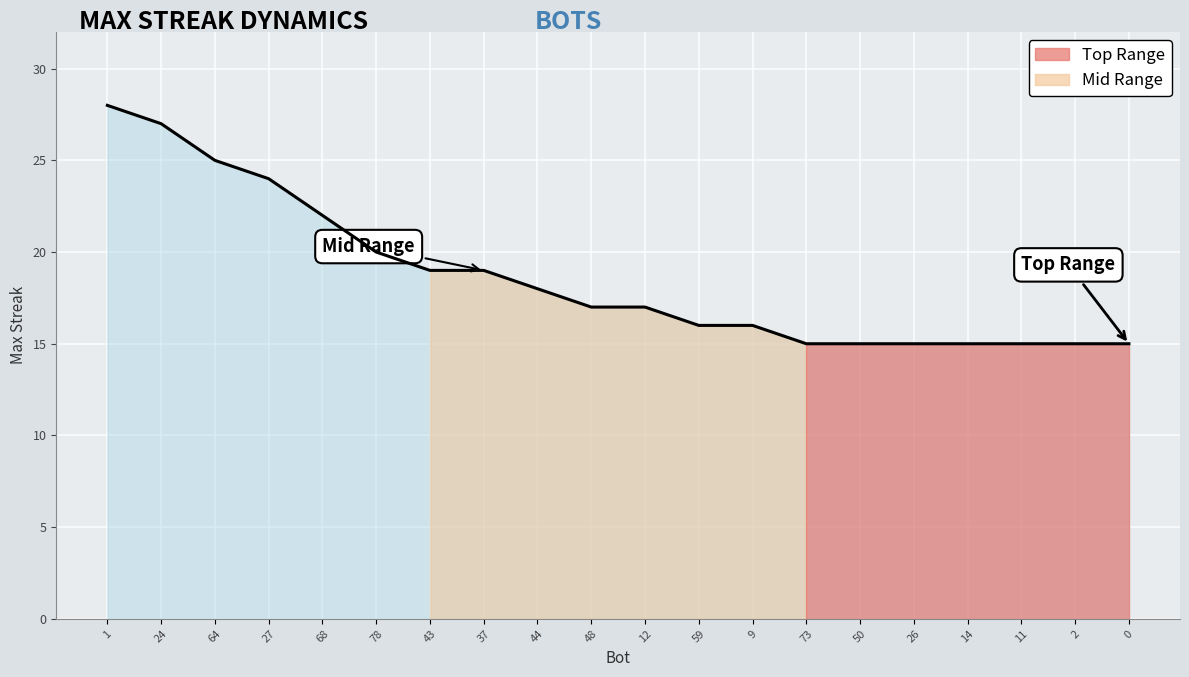

Reading right to left, extract all data points from this chart.

0=15	2=15	11=15	14=15	26=15	50=15	73=15	9=16	59=16	12=17	48=17	44=18	37=19	43=19	78=20	68=22	27=24	64=25	24=27	1=28